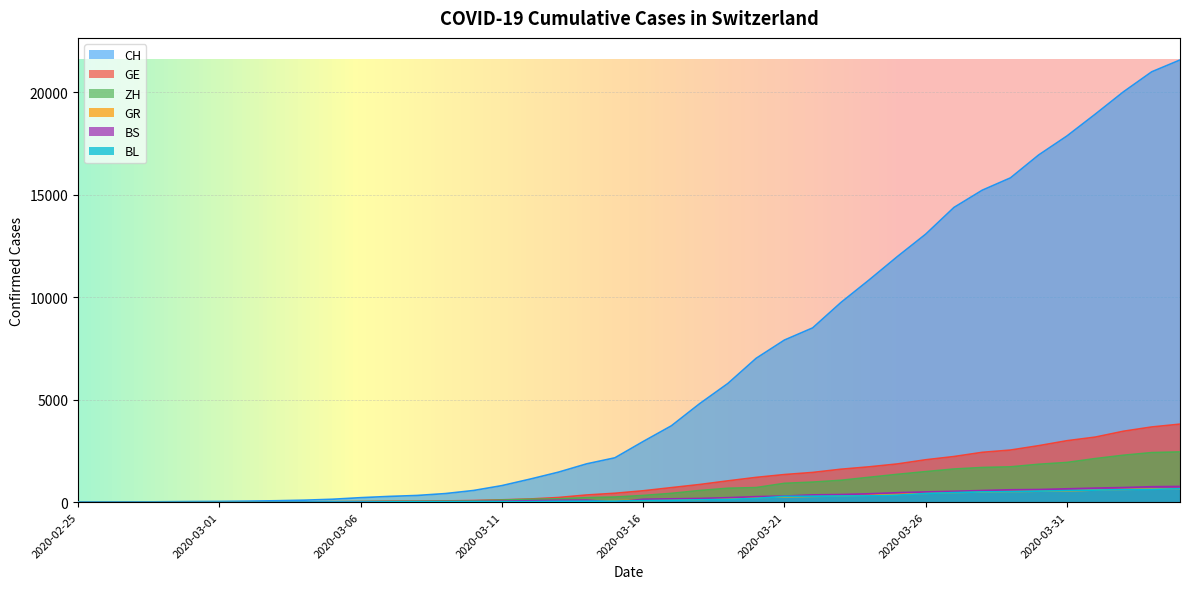

How many intersections are there between GE and GR?

1